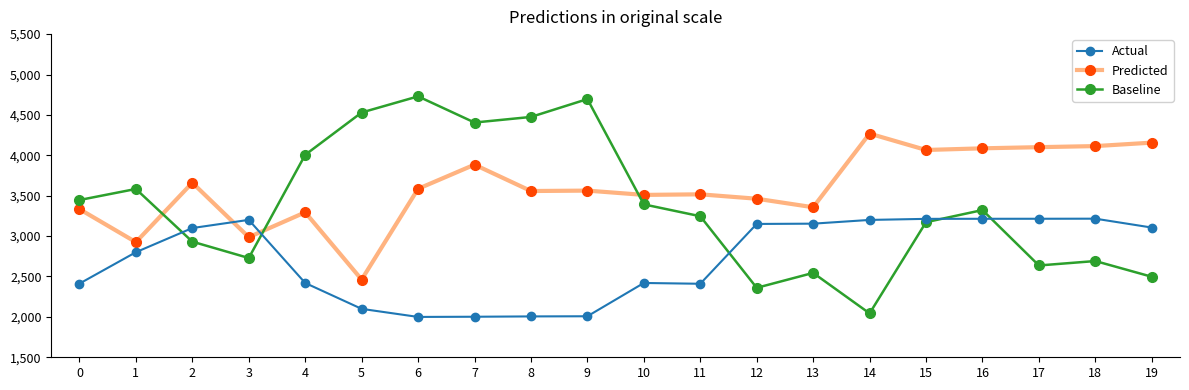

What is the sum of the Baseline values at 11 and 1?

6829.0